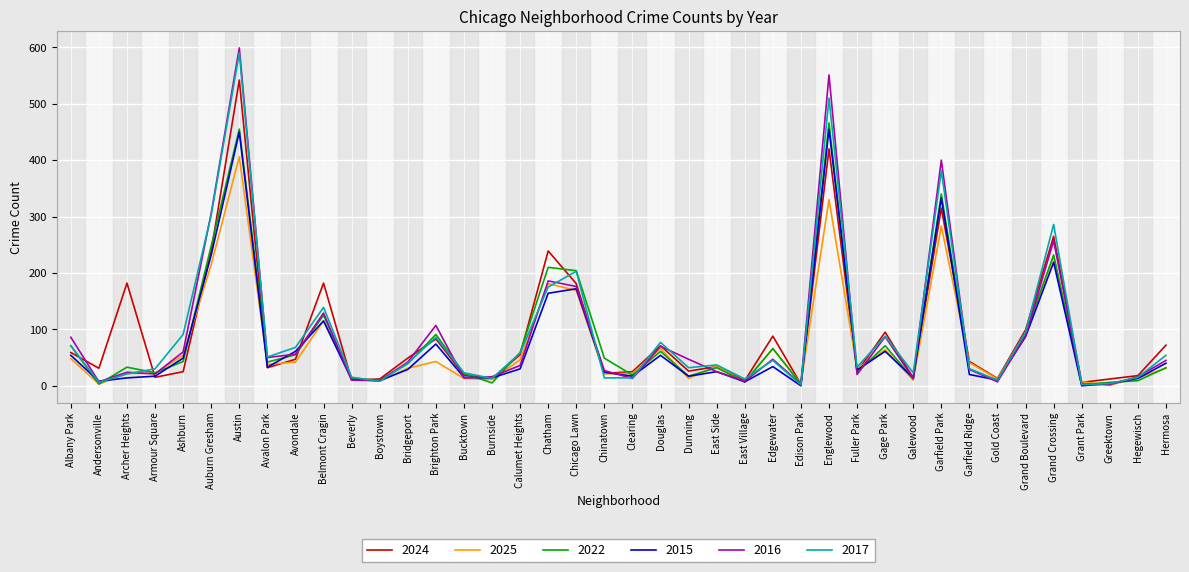

What is the difference between the highest and lowest values at East Side?

12